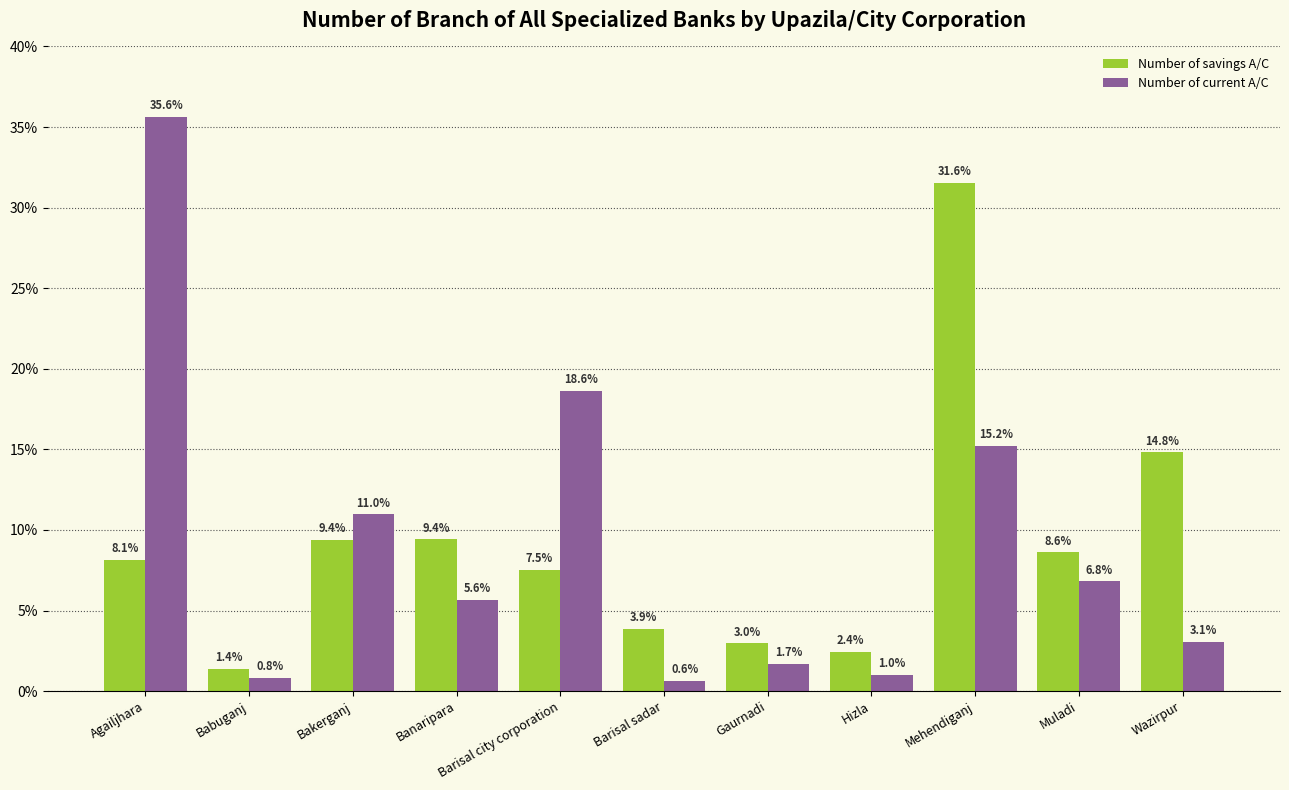

What is the difference between the maximum and minimum values in the Number of savings A/C series?

30.2